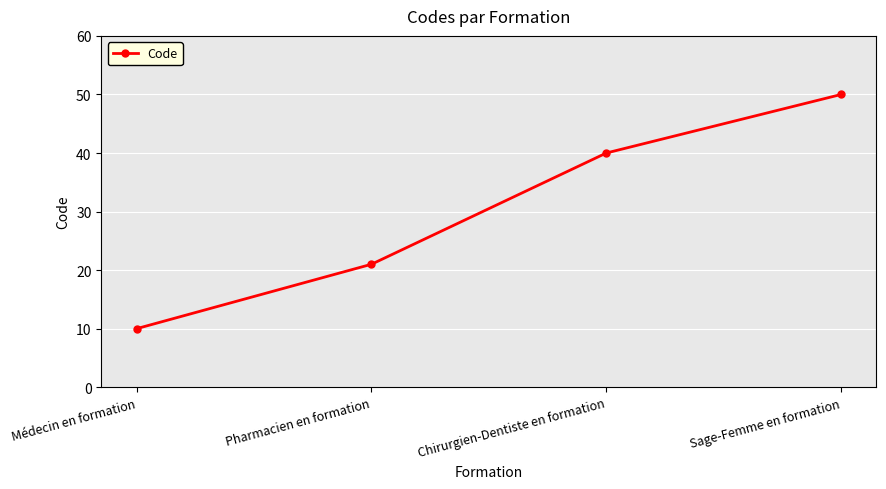

True or false: there are more than 1 points higher than both neighbors.

False